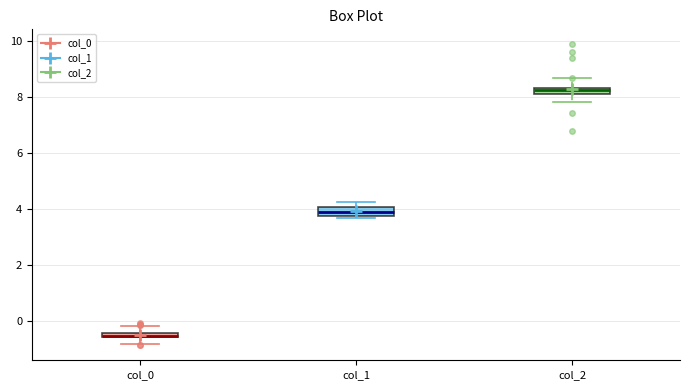

Where is the lower edge of the box for col_2 on the y-axis? The values are not printed on the chart, so give them approximately, as read against the axis.

8.2